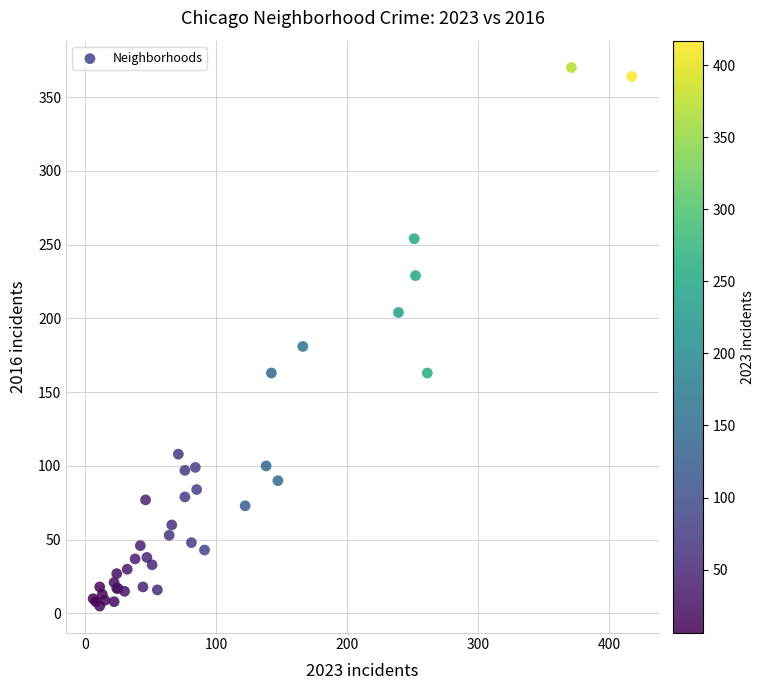

What Y value in the scatter plot is closest to 187?

181